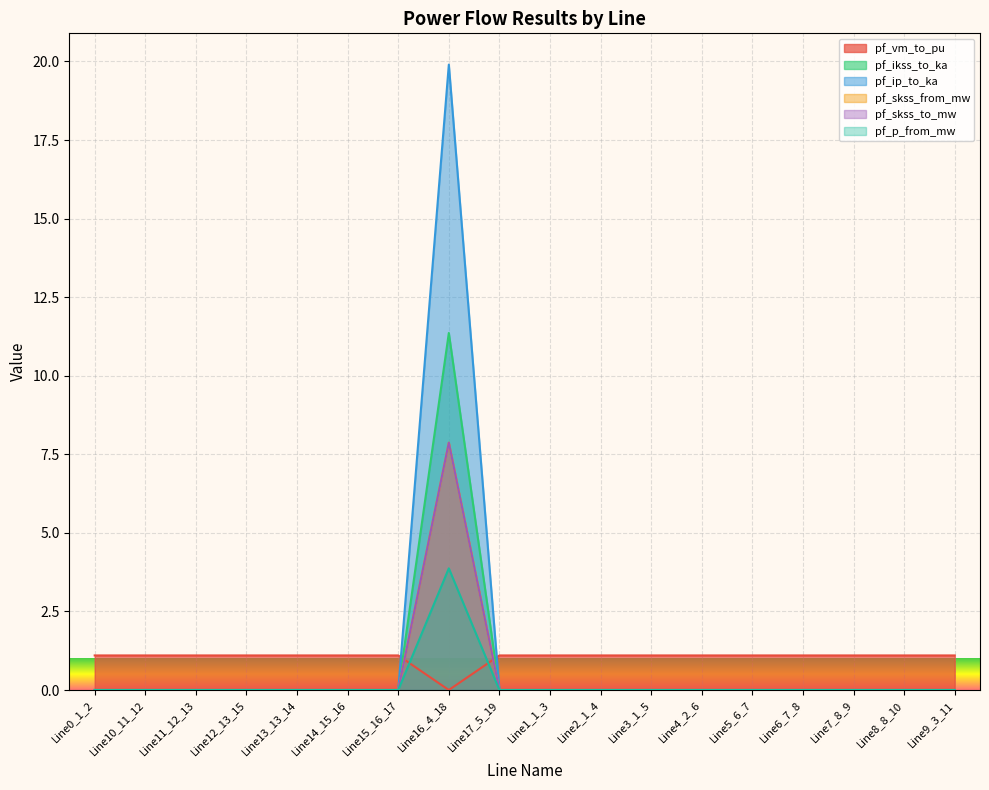

Does the chart display data point markers on the line(s)?

No